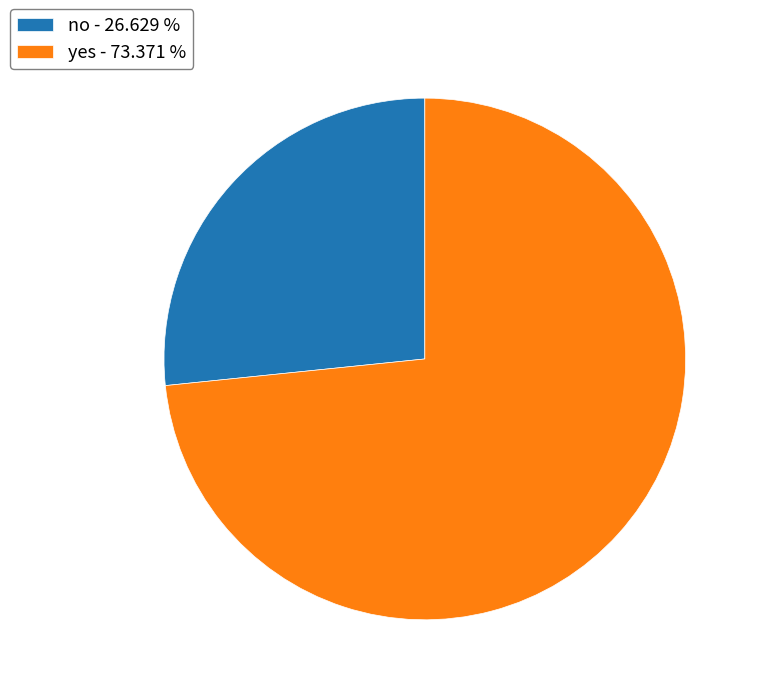

Which category has the smallest portion of the pie?

no